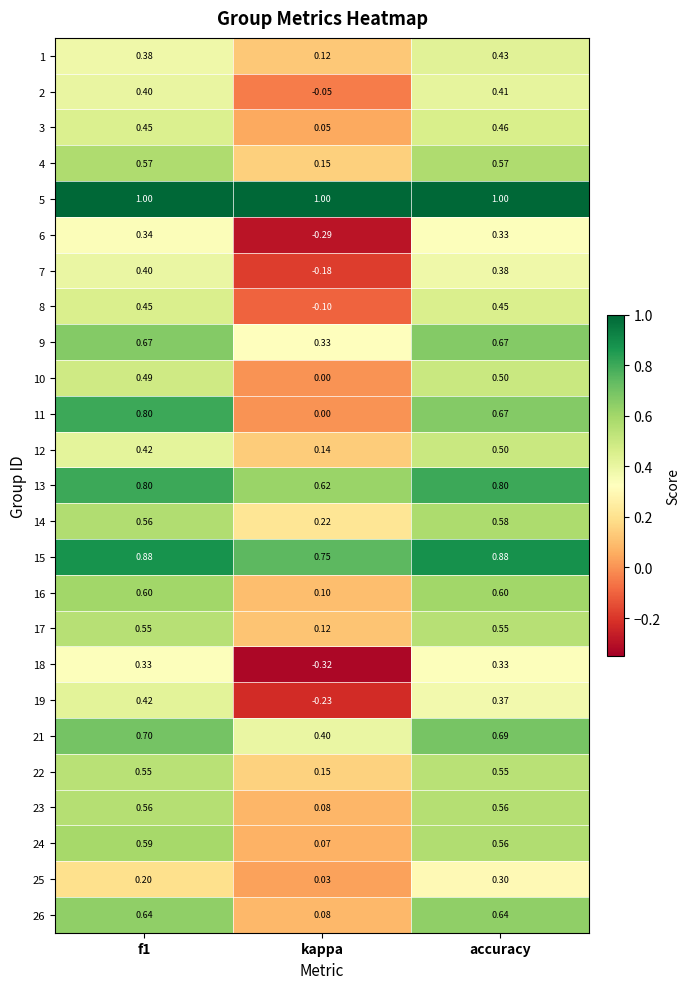

At which label is 4 closest to 0?

kappa